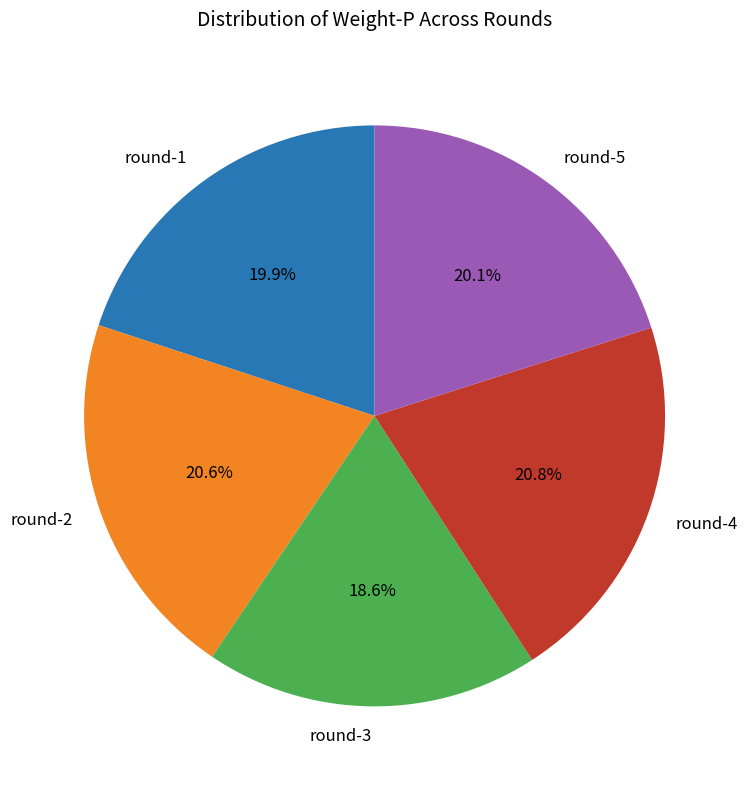

Does any single category account for the majority?

No